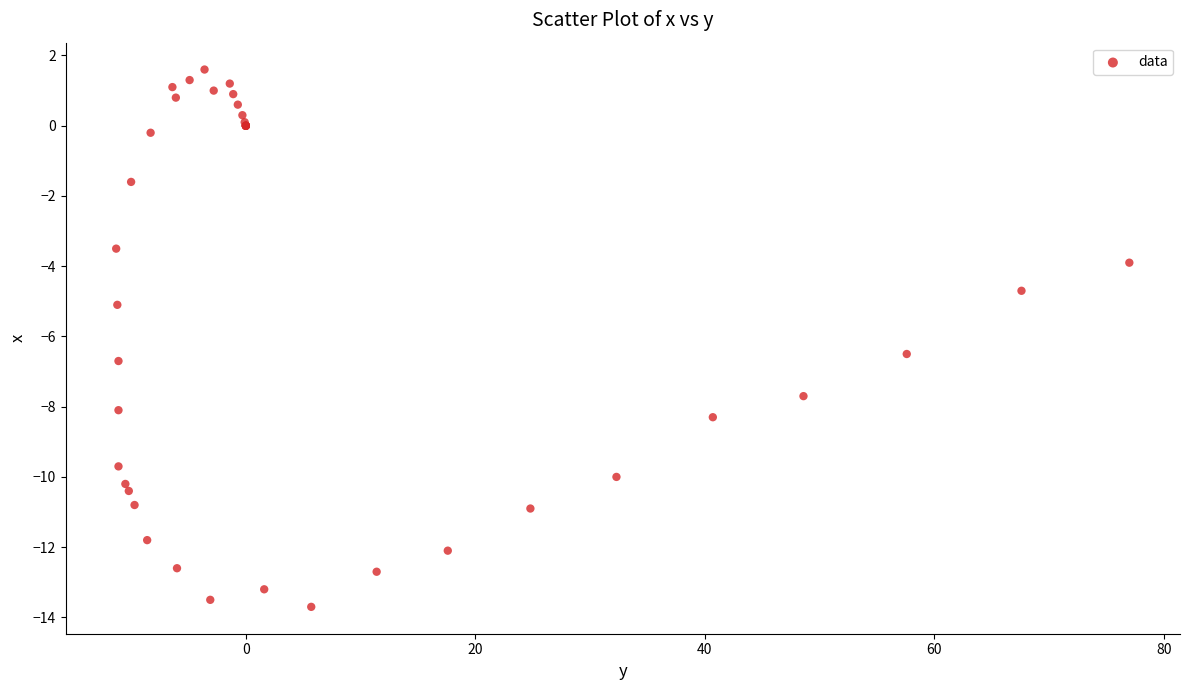

What Y value in the scatter plot is closest to -6?

-6.5